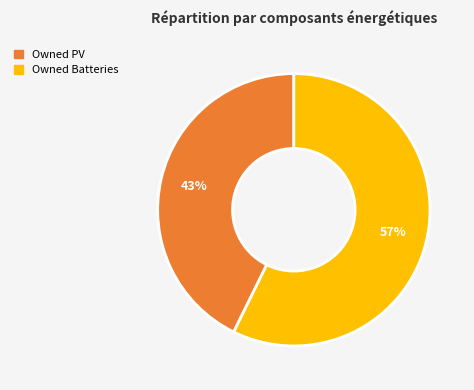

What is the smallest slice in the pie chart?

Owned PV